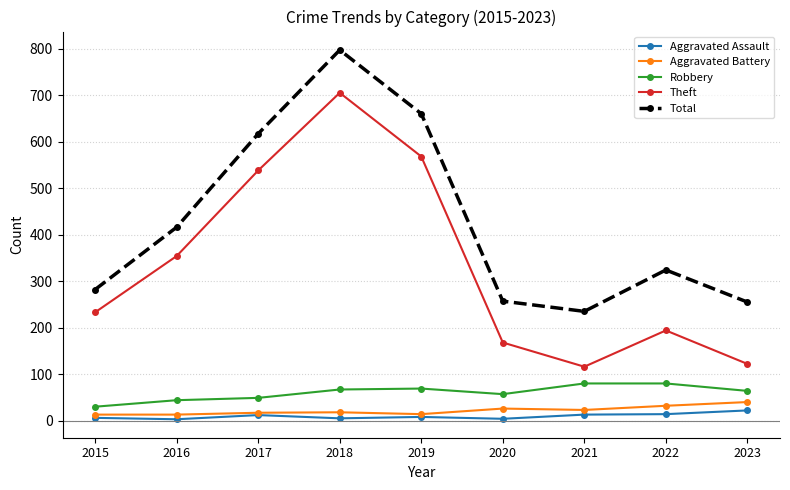

True or false: Theft has a value of 117 at 2019.

False